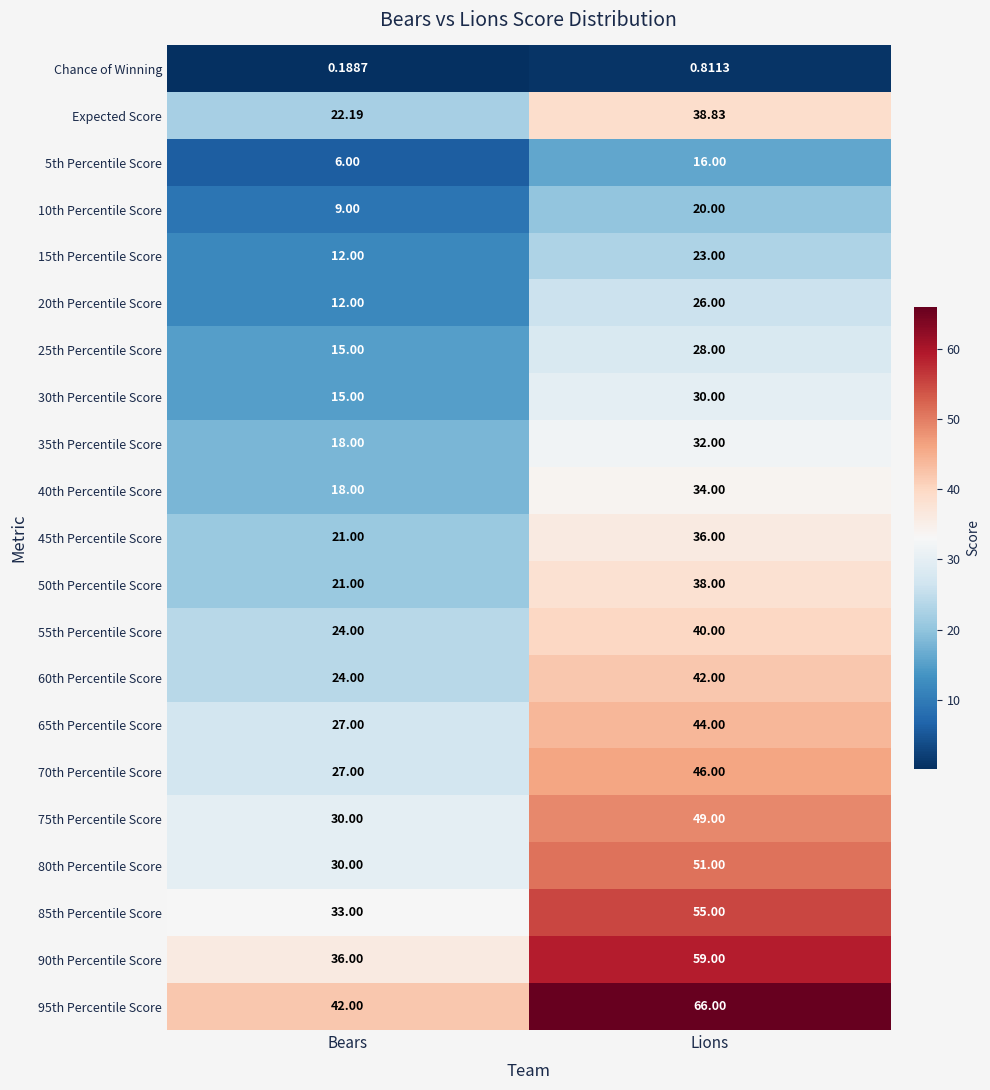

At which category does the chart reach its minimum across all series?

Bears